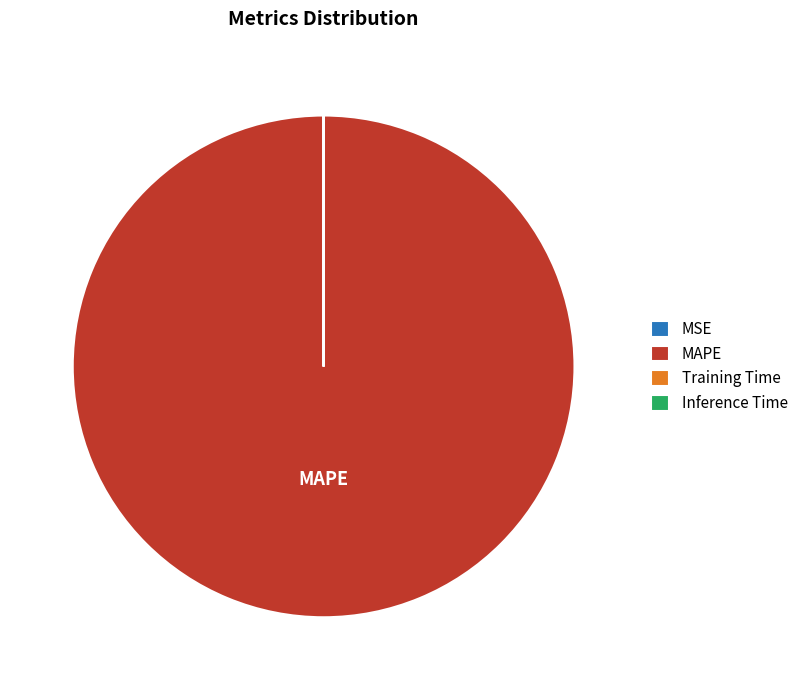

Is it true that MAPE is 100% of the pie?

True